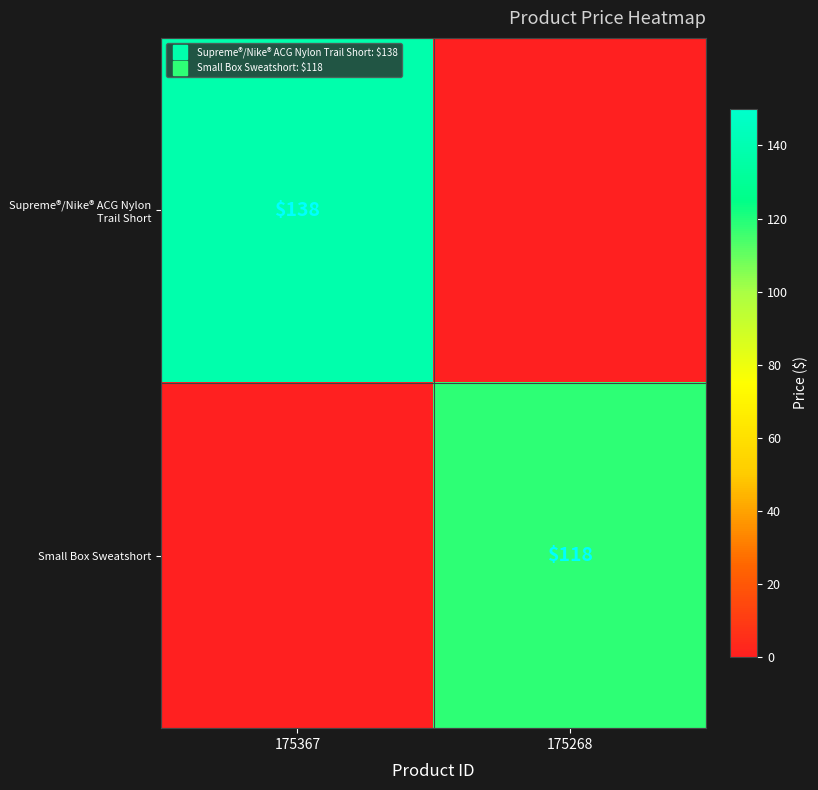

What is the difference between the highest and lowest values at 175367?

138